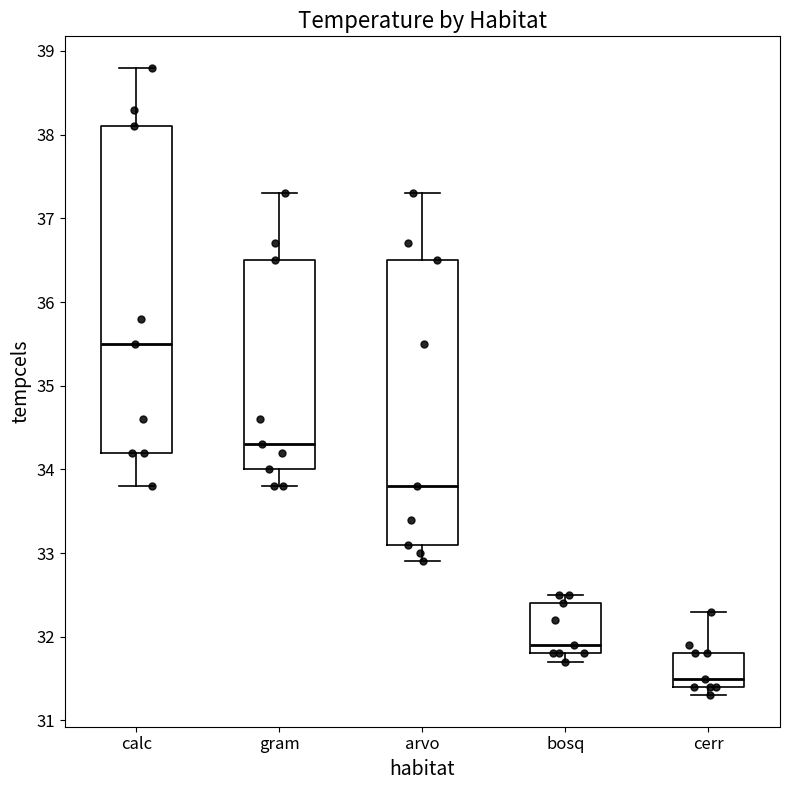

Reading left to right, transcribe this box plot: for each box, give where its median line is, the range the box spans, and where its two whiskers end, as read against the y-axis. The values are not printed on the chart, so give them approximately, as read against the axis.

calc: median 35.5, box 34.2 to 38.1, whiskers 33.8 to 38.8
gram: median 34.3, box 34.0 to 36.5, whiskers 33.8 to 37.3
arvo: median 33.8, box 33.1 to 36.5, whiskers 32.9 to 37.3
bosq: median 31.9, box 31.8 to 32.4, whiskers 31.7 to 32.5
cerr: median 31.5, box 31.4 to 31.8, whiskers 31.3 to 32.3